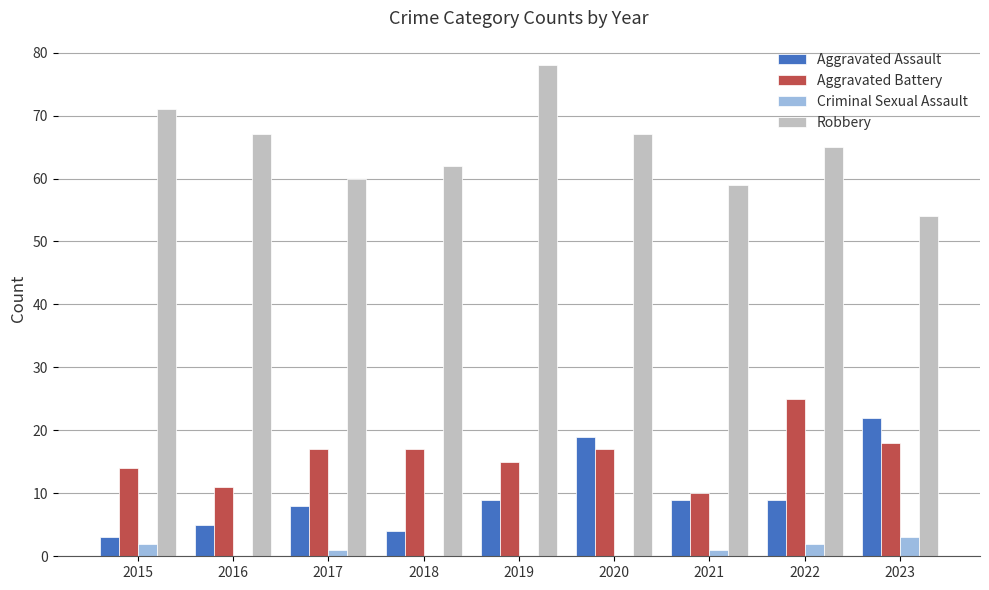

True or false: Robbery has a value of 71 at 2015.

True